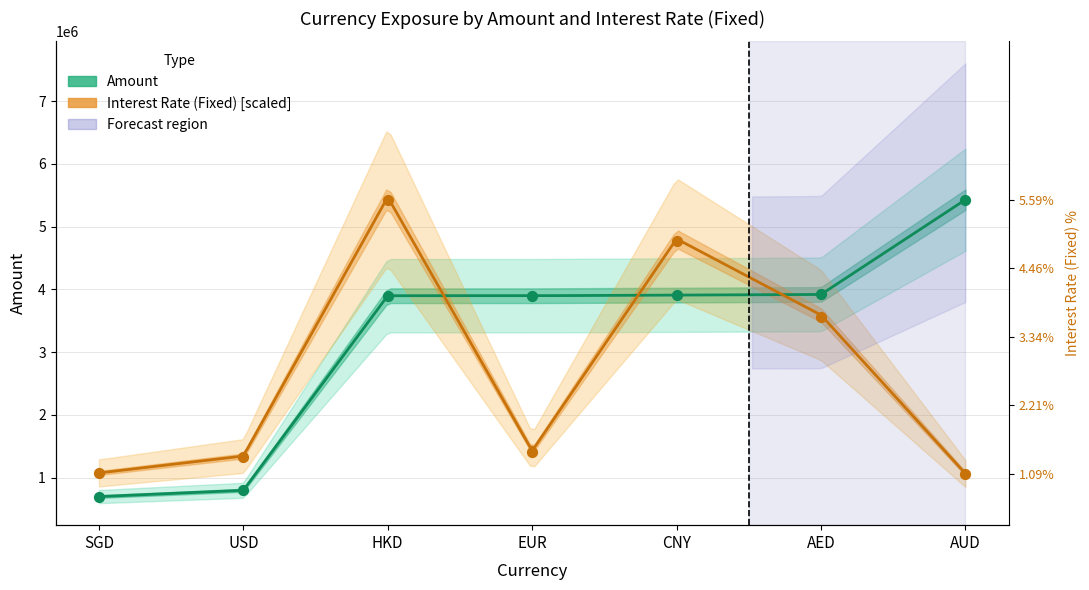

At which category is the sum across all series the highest?

HKD